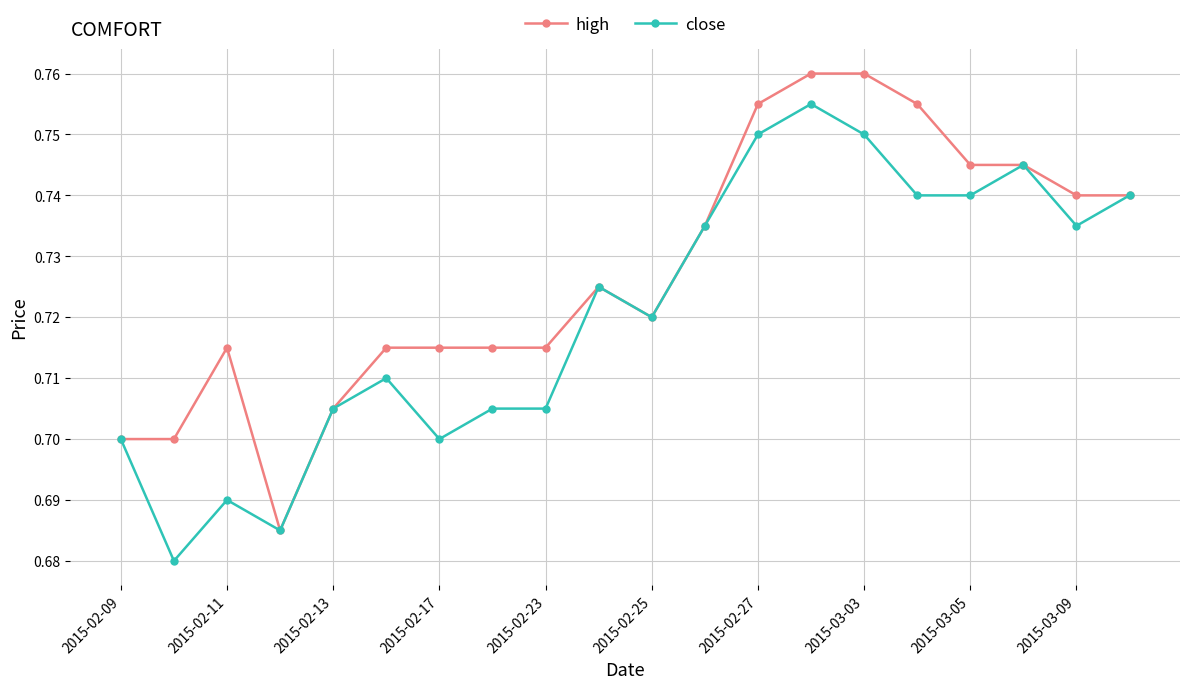

Count the high values in the range 0 to 1.

20